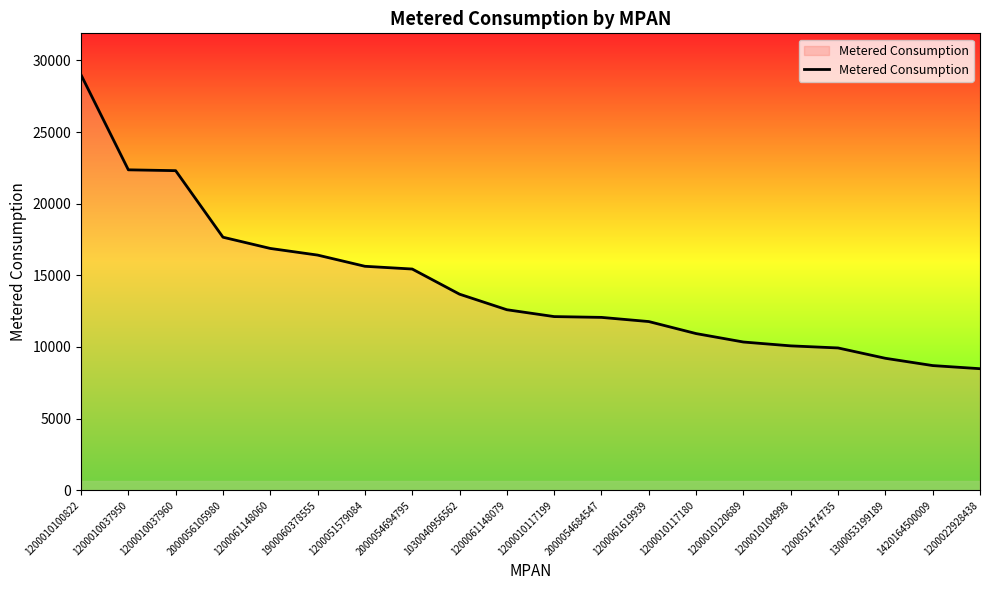

What is the difference between the maximum and second lowest values?

20294.9